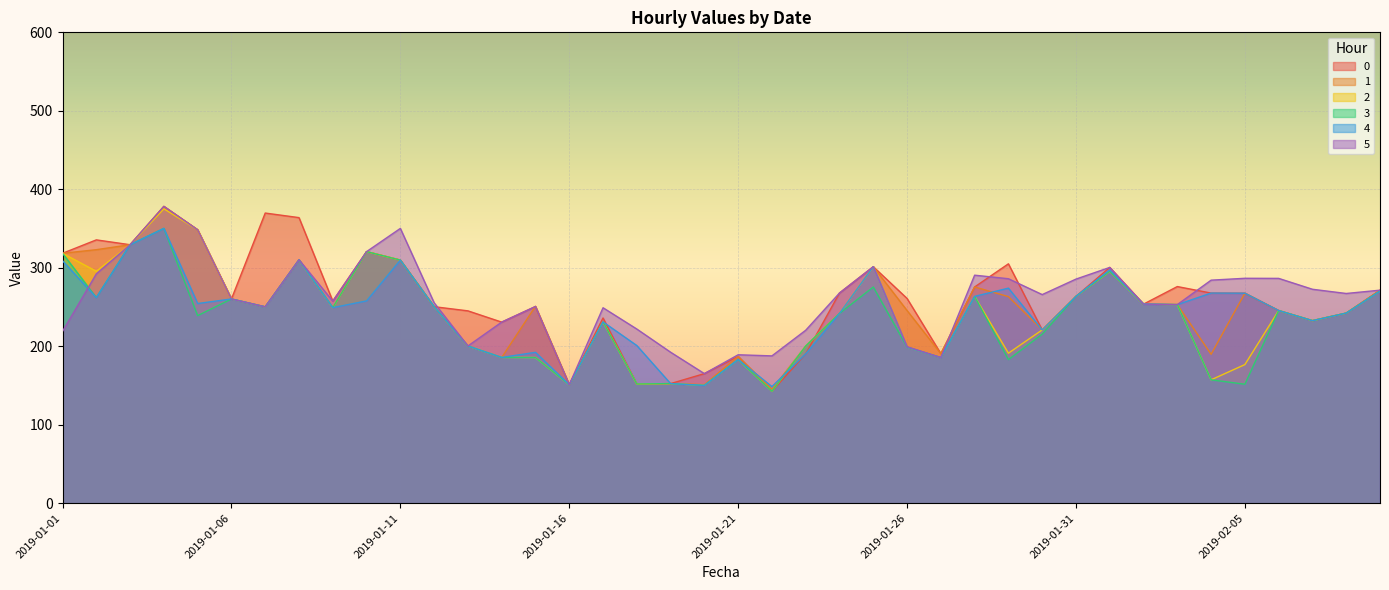

Reading left to right, extract all data points from this chart.

0: 2019-01-01=318.4	2019-01-02=335.5	2019-01-03=329.3	2019-01-04=378.2	2019-01-05=348.4	2019-01-06=260.2	2019-01-07=369.7	2019-01-08=363.9	2019-01-09=257.5	2019-01-10=320.5	2019-01-11=309.7	2019-01-12=250.4	2019-01-13=245.1	2019-01-14=230.7	2019-01-15=250.6	2019-01-16=150.9	2019-01-17=236.0	2019-01-18=151.9	2019-01-19=152.4	2019-01-20=165.1	2019-01-21=187.0	2019-01-22=142.6	2019-01-23=190.4	2019-01-24=267.8	2019-01-25=301.3	2019-01-26=260.9	2019-01-27=190.6	2019-01-28=275.5	2019-01-29=305.0	2019-01-30=220.8	2019-01-31=263.5	2019-02-01=300.4	2019-02-02=253.7	2019-02-03=276.0	2019-02-04=267.7	2019-02-05=267.6	2019-02-06=245.5	2019-02-07=232.6	2019-02-08=242.2	2019-02-09=271.4
1: 2019-01-01=318.4	2019-01-02=323.0	2019-01-03=329.3	2019-01-04=378.2	2019-01-05=348.4	2019-01-06=260.2	2019-01-07=250.2	2019-01-08=310.2	2019-01-09=249.2	2019-01-10=320.5	2019-01-11=309.7	2019-01-12=250.4	2019-01-13=200.3	2019-01-14=185.7	2019-01-15=250.9	2019-01-16=150.9	2019-01-17=231.0	2019-01-18=151.9	2019-01-19=152.4	2019-01-20=151.1	2019-01-21=187.0	2019-01-22=145.1	2019-01-23=200.3	2019-01-24=241.8	2019-01-25=301.3	2019-01-26=245.5	2019-01-27=190.6	2019-01-28=275.5	2019-01-29=263.2	2019-01-30=220.8	2019-01-31=263.5	2019-02-01=295.4	2019-02-02=253.7	2019-02-03=253.0	2019-02-04=189.7	2019-02-05=267.6	2019-02-06=245.5	2019-02-07=232.6	2019-02-08=242.2	2019-02-09=271.4
2: 2019-01-01=318.4	2019-01-02=295.5	2019-01-03=329.3	2019-01-04=375.2	2019-01-05=348.4	2019-01-06=260.2	2019-01-07=250.2	2019-01-08=310.2	2019-01-09=249.2	2019-01-10=320.5	2019-01-11=309.7	2019-01-12=250.4	2019-01-13=200.3	2019-01-14=185.7	2019-01-15=185.6	2019-01-16=150.9	2019-01-17=231.0	2019-01-18=151.9	2019-01-19=152.4	2019-01-20=150.1	2019-01-21=183.0	2019-01-22=142.6	2019-01-23=200.3	2019-01-24=241.8	2019-01-25=301.3	2019-01-26=198.9	2019-01-27=185.6	2019-01-28=263.5	2019-01-29=191.1	2019-01-30=220.8	2019-01-31=263.5	2019-02-01=295.4	2019-02-02=253.7	2019-02-03=253.0	2019-02-04=157.2	2019-02-05=176.6	2019-02-06=245.5	2019-02-07=232.6	2019-02-08=242.2	2019-02-09=270.3
3: 2019-01-01=318.4	2019-01-02=262.0	2019-01-03=329.3	2019-01-04=350.2	2019-01-05=239.0	2019-01-06=260.2	2019-01-07=250.2	2019-01-08=310.2	2019-01-09=249.2	2019-01-10=320.5	2019-01-11=309.7	2019-01-12=250.4	2019-01-13=200.3	2019-01-14=185.7	2019-01-15=185.6	2019-01-16=150.9	2019-01-17=231.0	2019-01-18=151.9	2019-01-19=152.4	2019-01-20=150.1	2019-01-21=183.0	2019-01-22=142.6	2019-01-23=200.3	2019-01-24=241.8	2019-01-25=275.5	2019-01-26=198.9	2019-01-27=185.6	2019-01-28=263.5	2019-01-29=183.0	2019-01-30=215.4	2019-01-31=263.5	2019-02-01=295.4	2019-02-02=253.7	2019-02-03=253.0	2019-02-04=157.2	2019-02-05=151.6	2019-02-06=245.5	2019-02-07=232.6	2019-02-08=242.2	2019-02-09=270.3
4: 2019-01-01=308.9	2019-01-02=262.0	2019-01-03=329.3	2019-01-04=350.2	2019-01-05=254.4	2019-01-06=260.2	2019-01-07=250.2	2019-01-08=310.2	2019-01-09=249.2	2019-01-10=257.7	2019-01-11=309.7	2019-01-12=250.4	2019-01-13=200.3	2019-01-14=185.7	2019-01-15=192.2	2019-01-16=150.9	2019-01-17=231.0	2019-01-18=200.9	2019-01-19=152.4	2019-01-20=150.1	2019-01-21=183.0	2019-01-22=148.6	2019-01-23=190.4	2019-01-24=241.8	2019-01-25=301.3	2019-01-26=198.9	2019-01-27=185.6	2019-01-28=263.5	2019-01-29=274.0	2019-01-30=220.8	2019-01-31=263.5	2019-02-01=297.4	2019-02-02=253.7	2019-02-03=253.0	2019-02-04=267.7	2019-02-05=267.6	2019-02-06=245.5	2019-02-07=232.6	2019-02-08=242.2	2019-02-09=270.3
5: 2019-01-01=218.9	2019-01-02=292.2	2019-01-03=329.3	2019-01-04=378.2	2019-01-05=348.4	2019-01-06=260.2	2019-01-07=250.2	2019-01-08=310.2	2019-01-09=257.5	2019-01-10=320.5	2019-01-11=350.1	2019-01-12=255.4	2019-01-13=200.3	2019-01-14=230.7	2019-01-15=250.6	2019-01-16=150.9	2019-01-17=249.0	2019-01-18=221.9	2019-01-19=192.4	2019-01-20=165.1	2019-01-21=189.1	2019-01-22=187.7	2019-01-23=220.4	2019-01-24=267.8	2019-01-25=301.3	2019-01-26=199.4	2019-01-27=185.6	2019-01-28=290.5	2019-01-29=286.0	2019-01-30=265.8	2019-01-31=285.5	2019-02-01=300.4	2019-02-02=253.7	2019-02-03=253.0	2019-02-04=284.2	2019-02-05=286.6	2019-02-06=286.5	2019-02-07=272.6	2019-02-08=267.2	2019-02-09=271.4